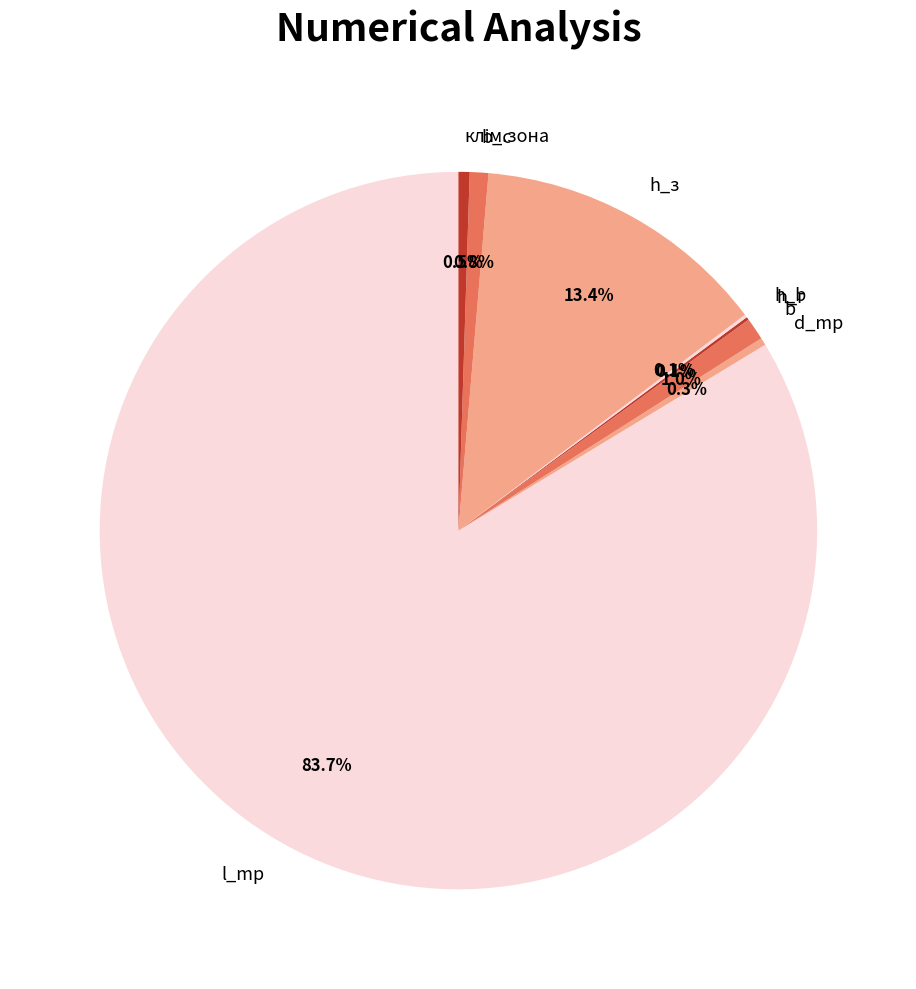

What percentage is the h_з slice, to the nearest percent?

13%